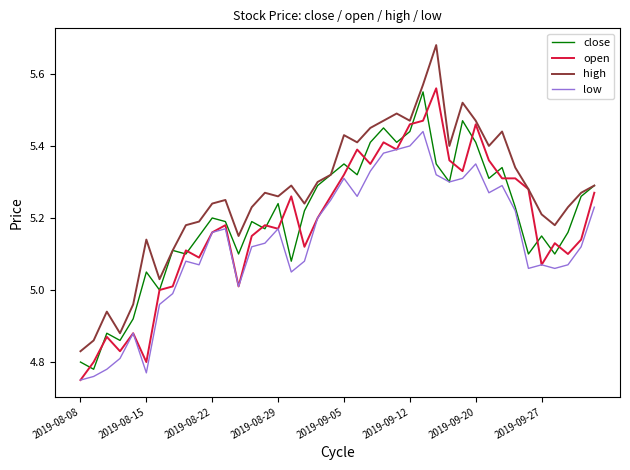

List the series in order of their peak value, highest first.

high, open, close, low